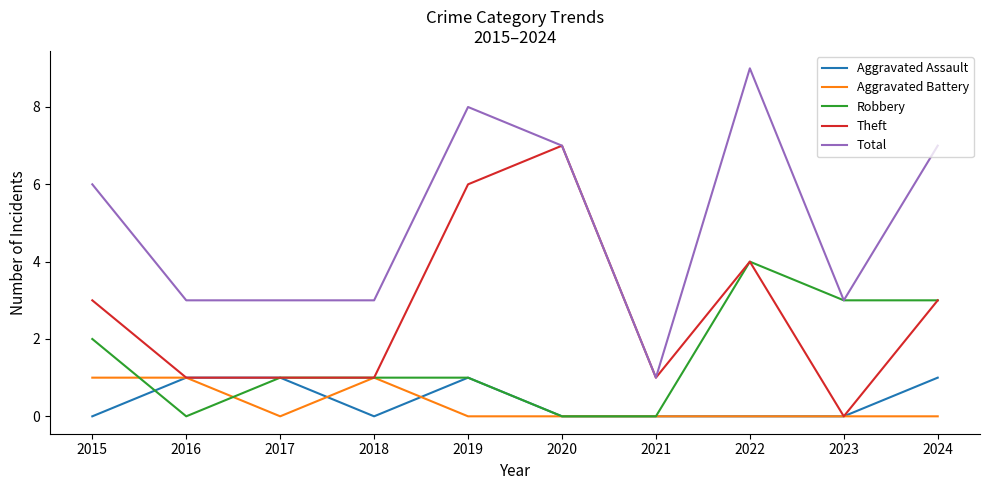

At which label does Total reach its minimum?

2021